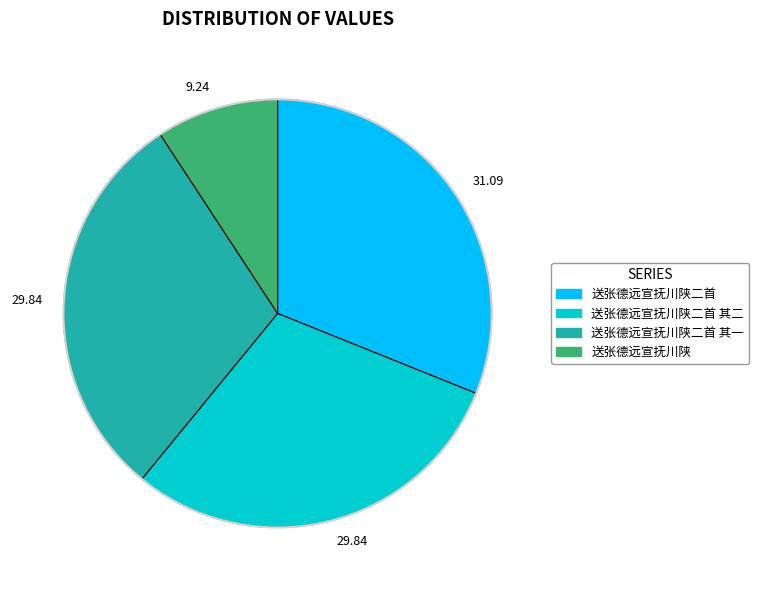

The 送张德远宣抚川陕二首 其二 slice represents 15% of the pie. True or false?

False